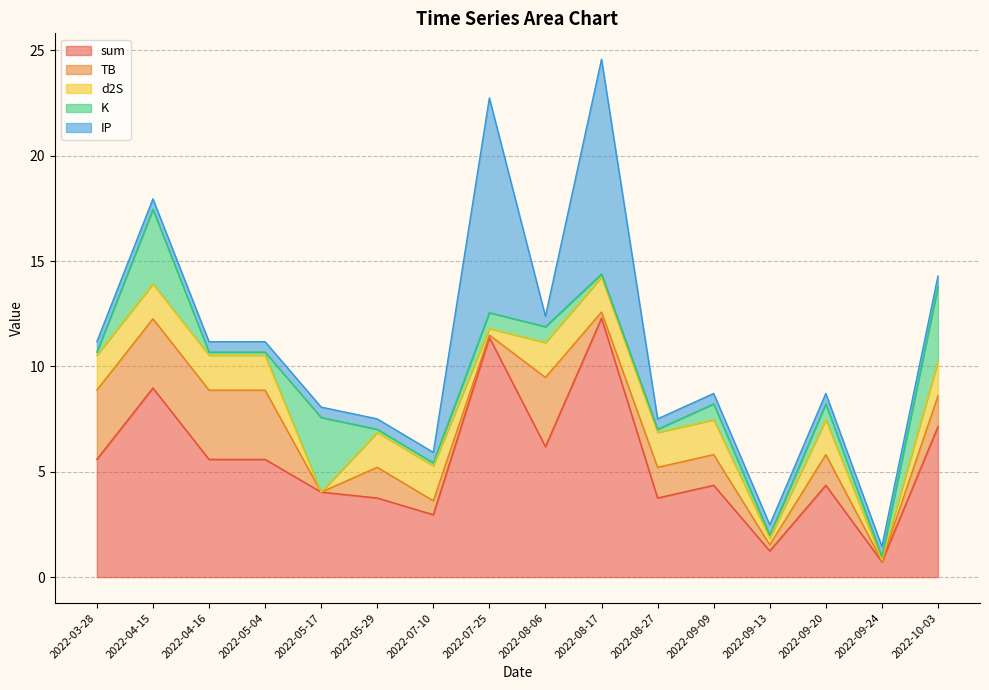

Is it true that IP equals 0.8 at 2022-08-27?

False